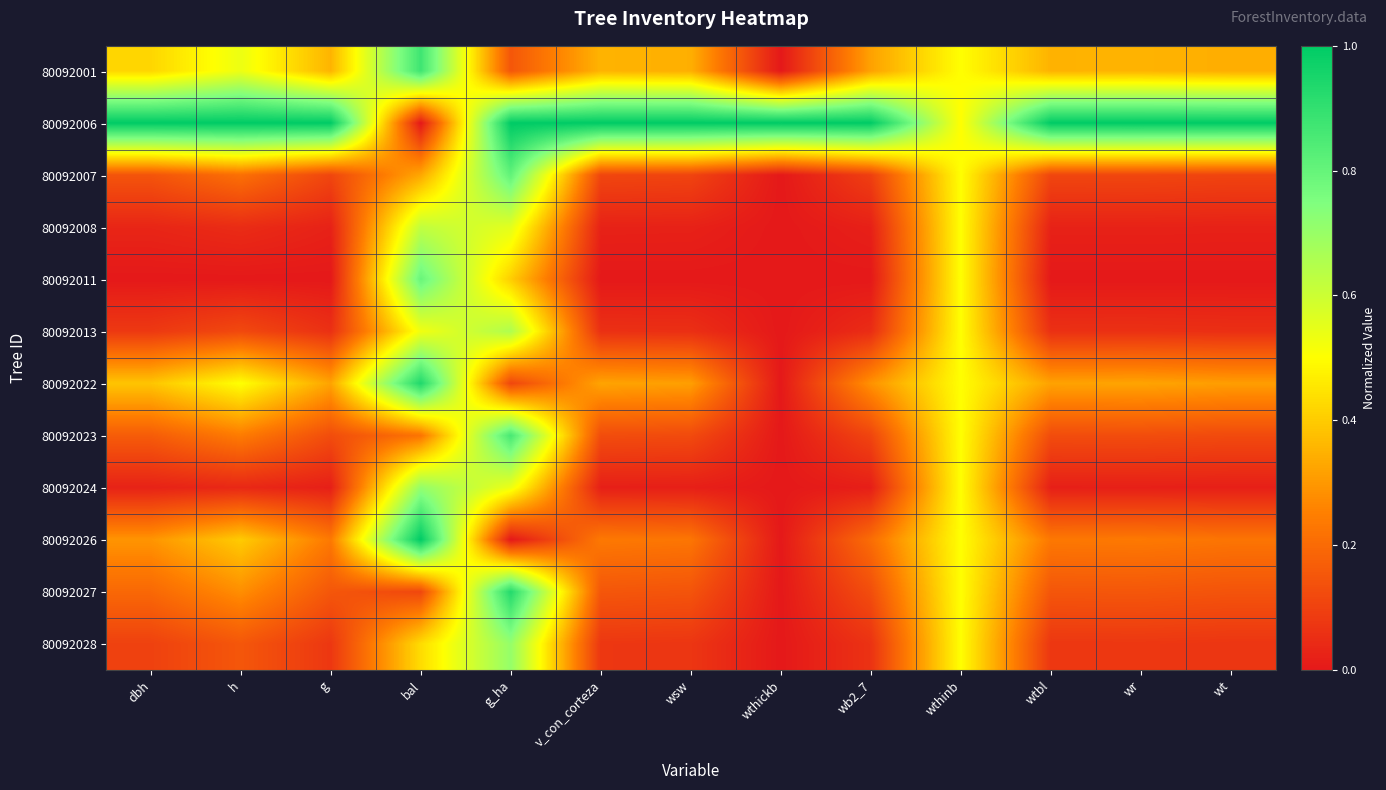

Which series has the largest range (max minus min)?

80092006